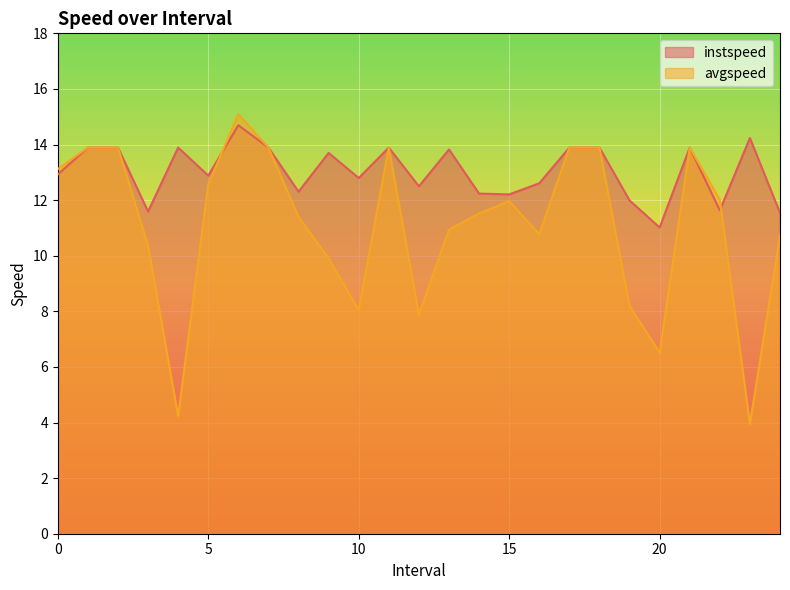

What is the value of the avgspeed point at the 24th from the left?

3.9